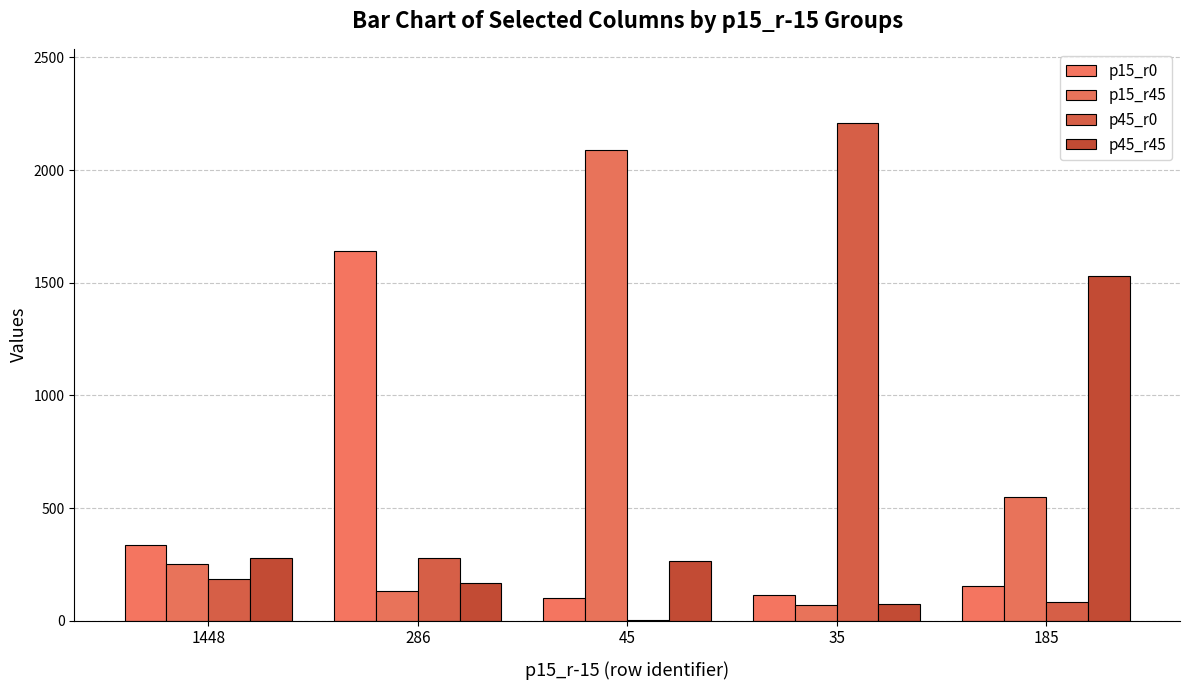

The value of p45_r0 at 286 is 473. True or false?

False